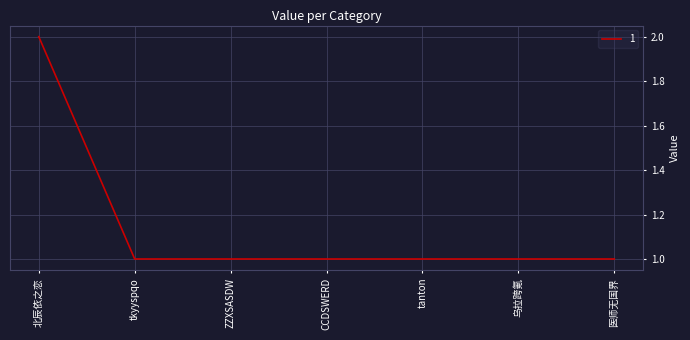

Reading right to left, transcribe all the data shown in this chart.

医师无国界=1	乌拉跨氪=1	tanton=1	CCDSWERD=1	ZZXSASDW=1	tkyyspqo=1	北辰依之恋=2